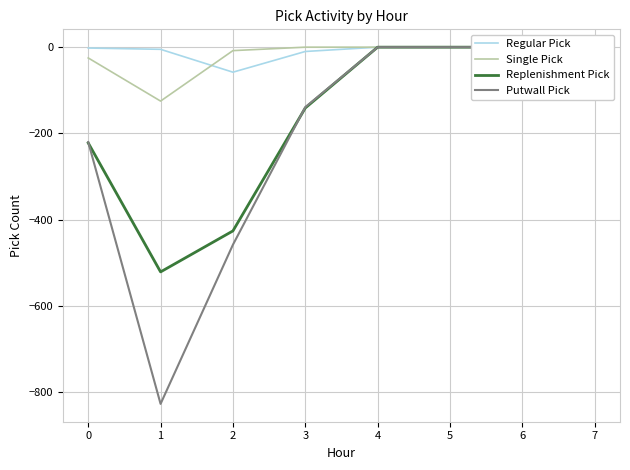

Which series has the largest range (max minus min)?

Putwall Pick